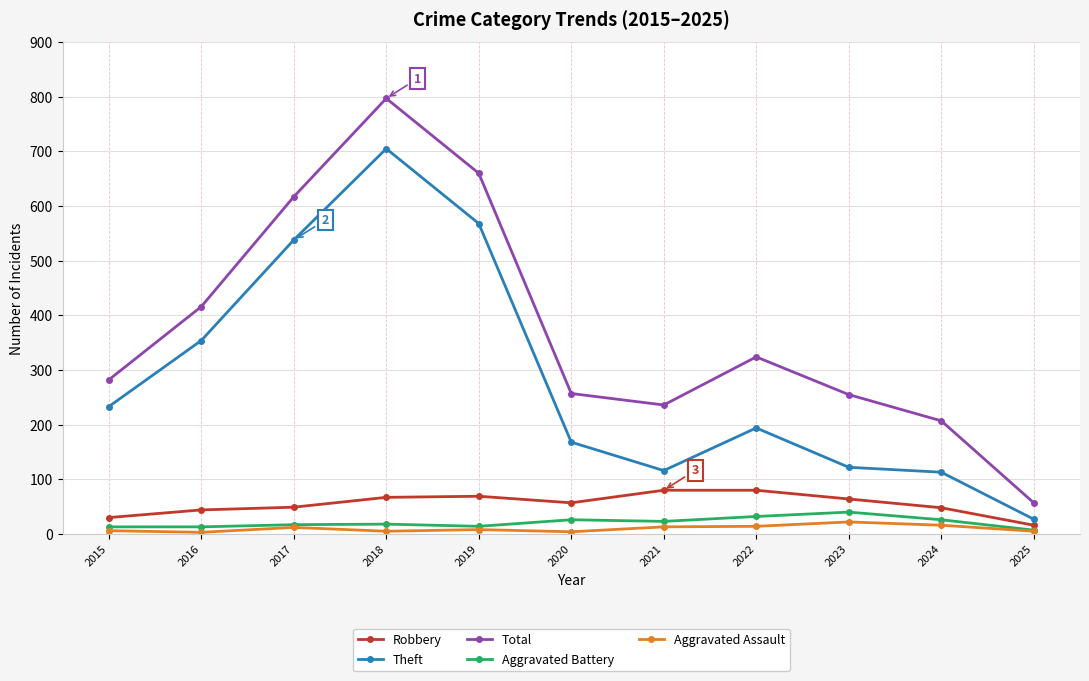

Which series has the widest spread of values?

Total